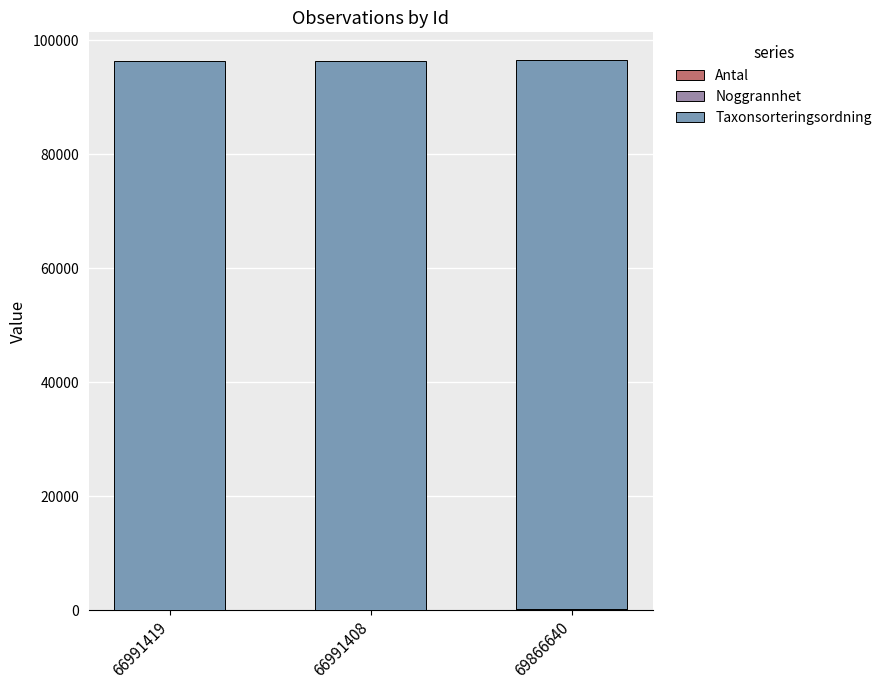

What is the maximum value for Antal?

167